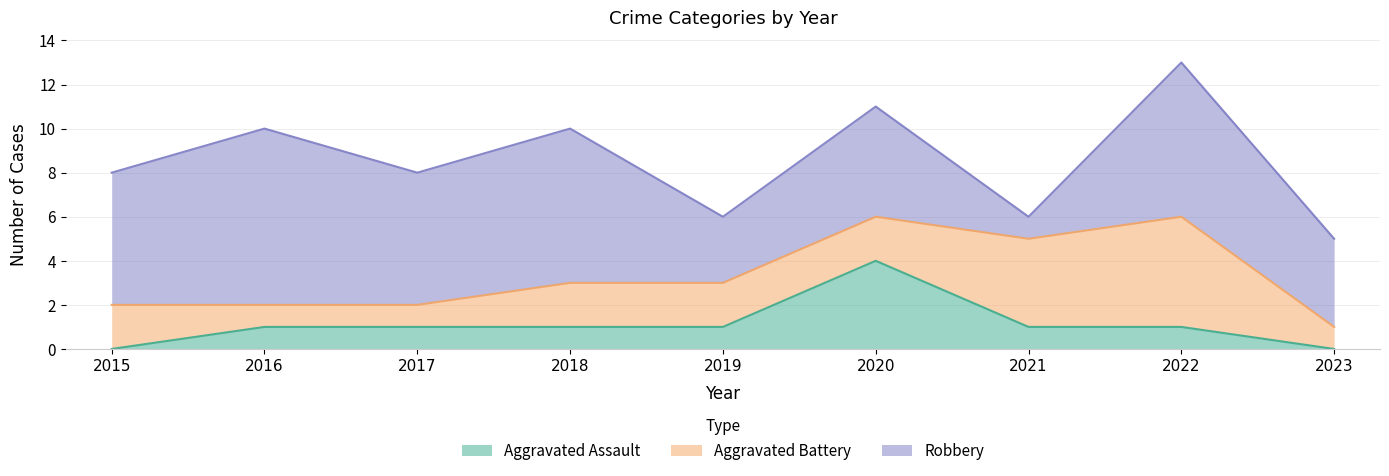

How many lines are shown in the chart?

3